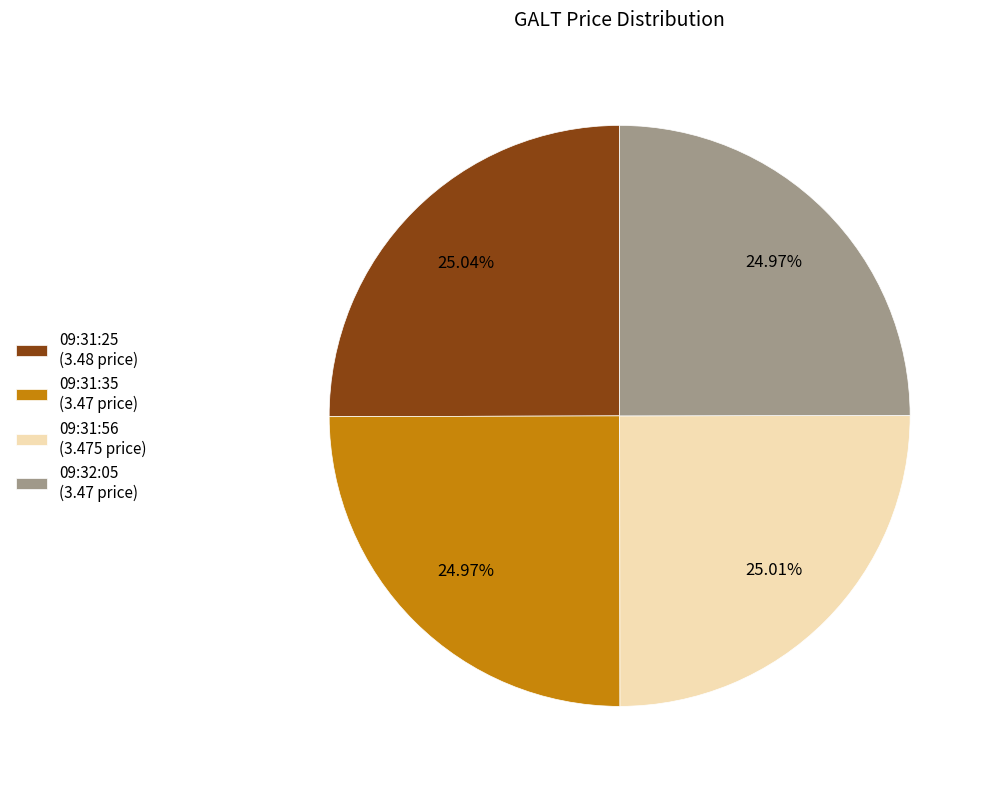

What is the ratio of the value at 09:32:05 (3.47 price) to the value at 09:31:56 (3.475 price)?

1.0